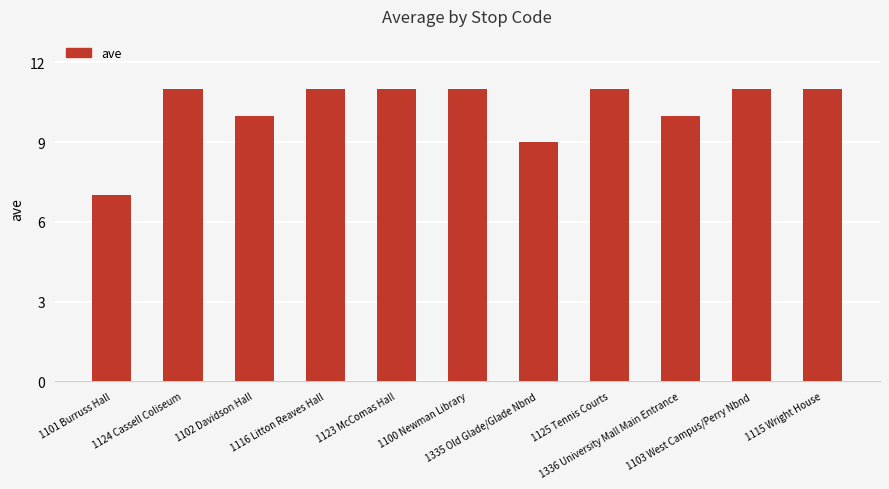

Reading left to right, extract all data points from this chart.

7	11	10	11	11	11	9	11	10	11	11